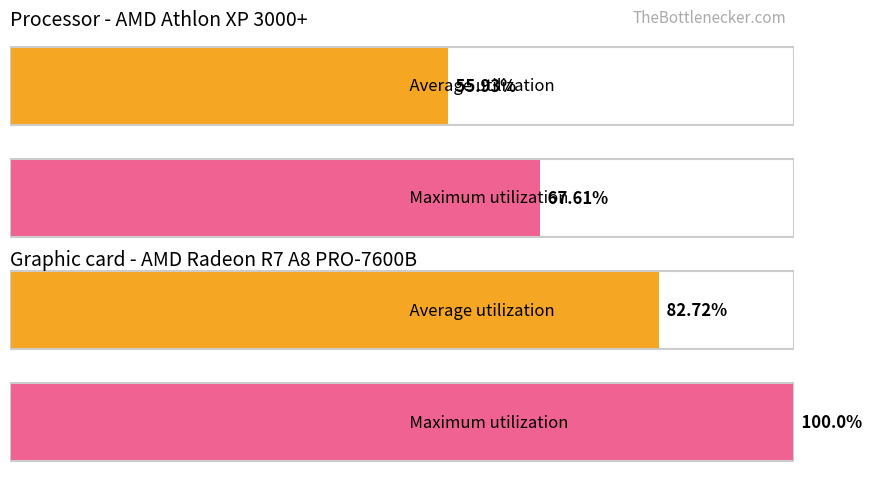

What is the maximum value for Maximum utilization?

100.0